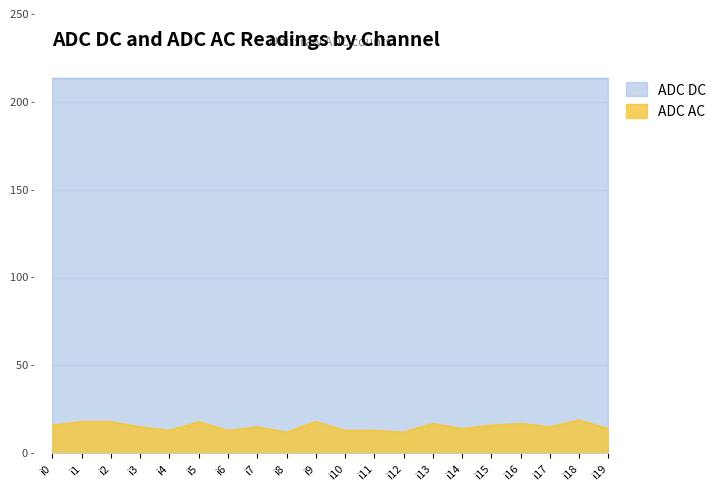

The value at i13 is 30. True or false?

False